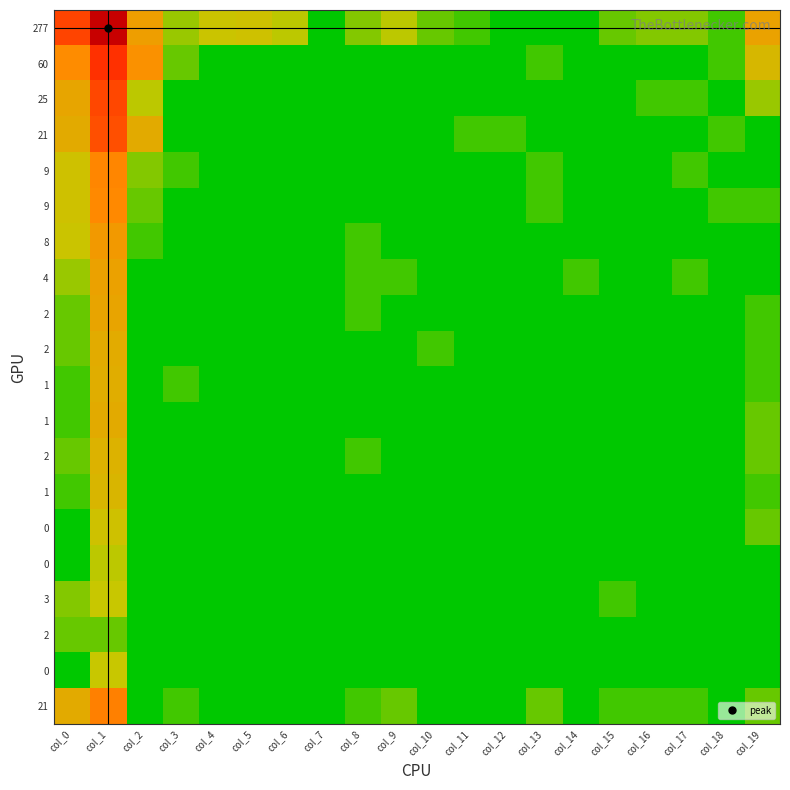

Which has a higher value, col_8 or col_18?

col_8